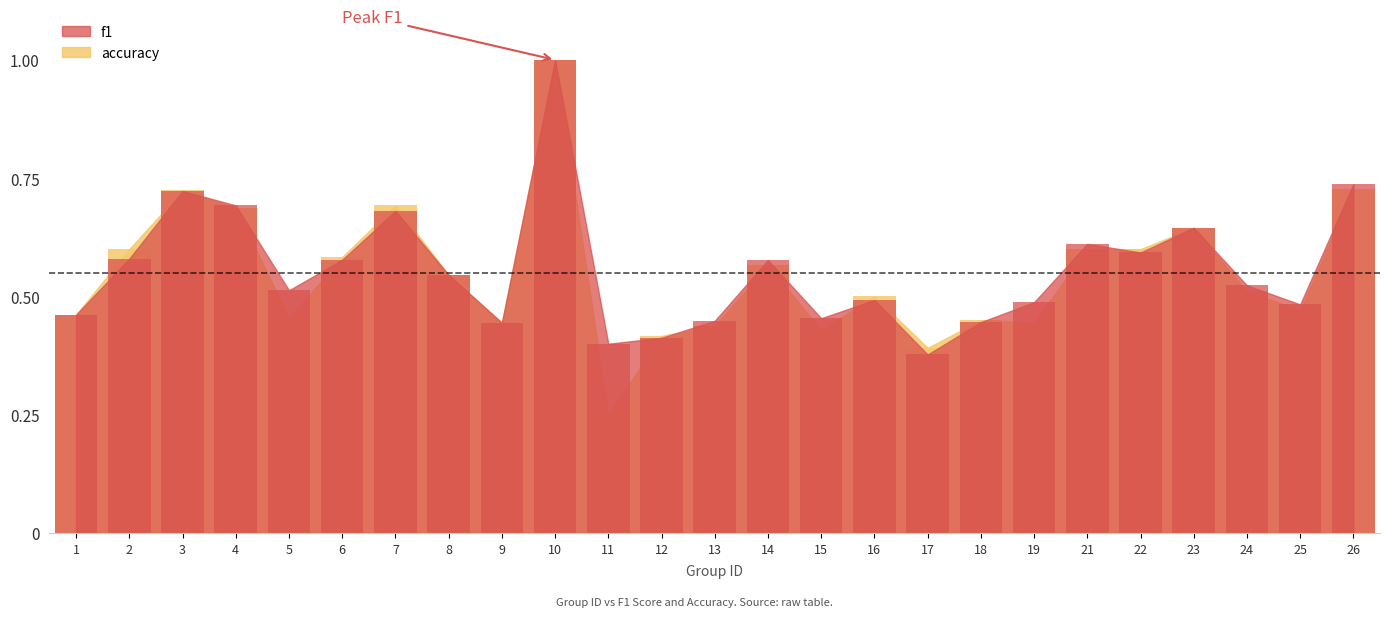

How many bars are there in each group?

2